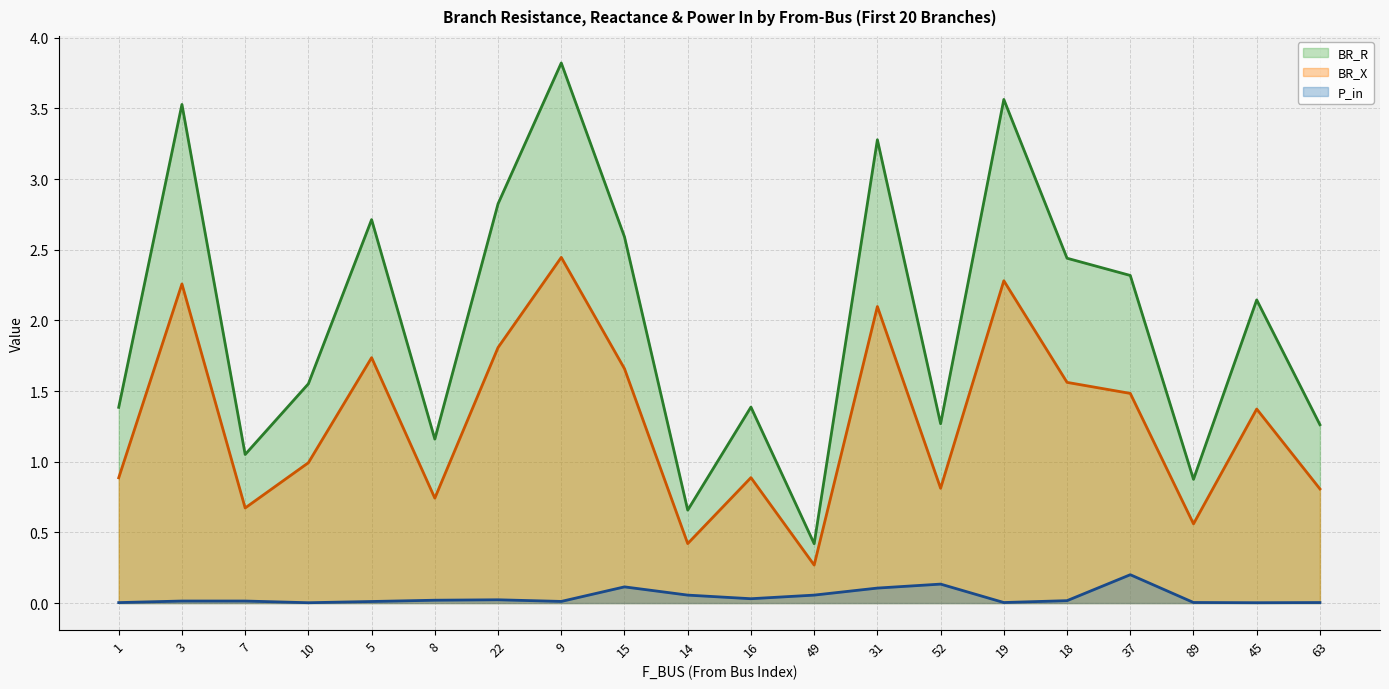

What is the minimum value for BR_R?

0.4